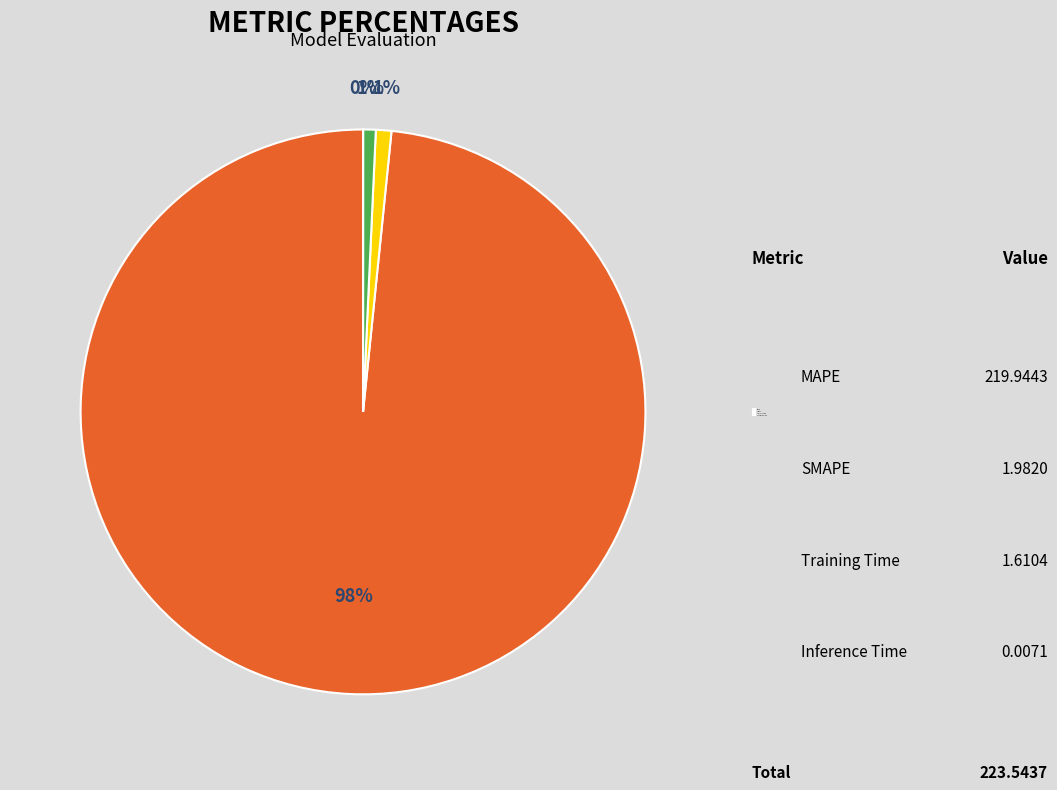

Is there any slice that represents more than half of the pie?

Yes